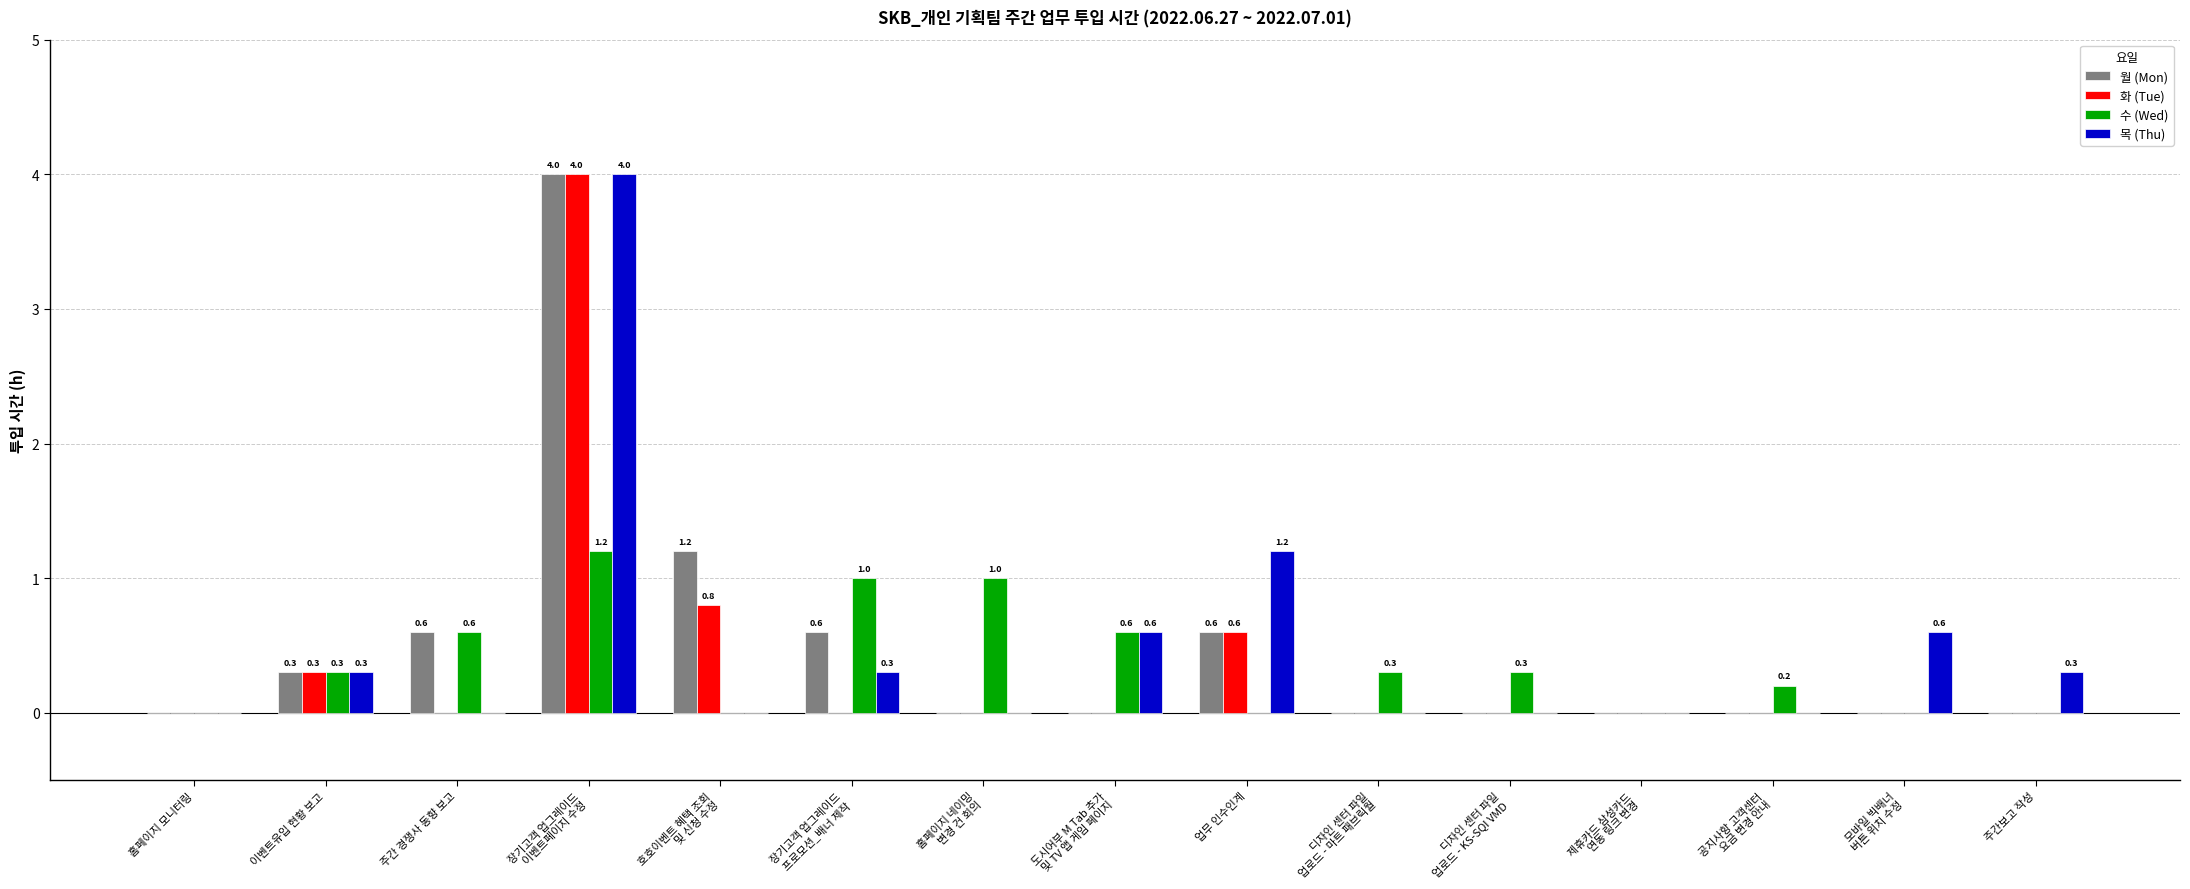

What is the total value across all series at 주간보고 작성?

0.3